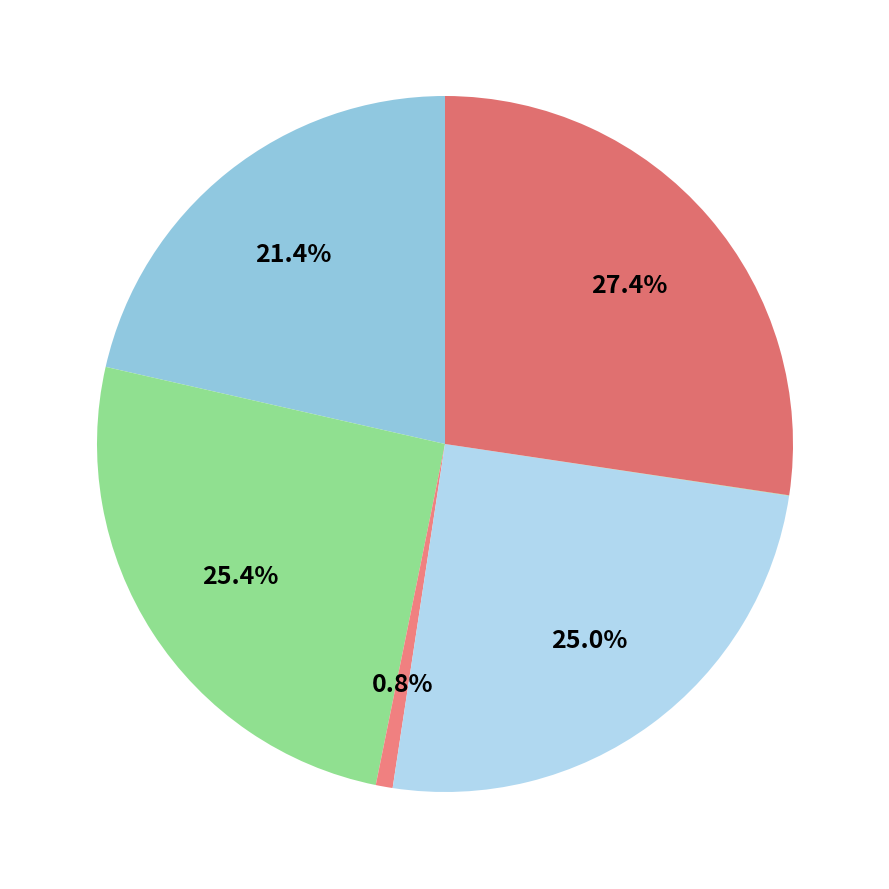

Which slice is the largest?

STAINLESS STEEL